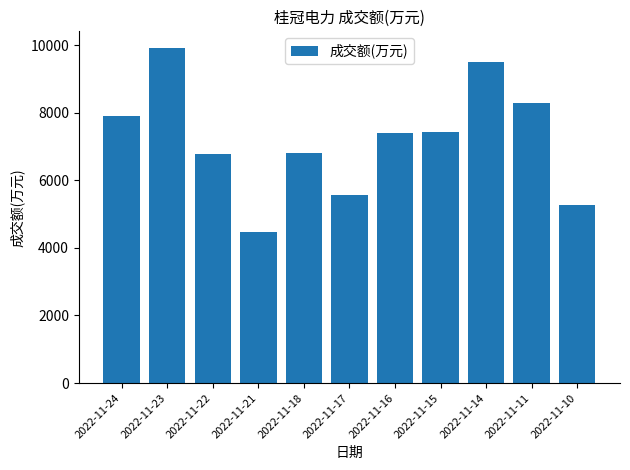

Read the value at 2022-11-23.

9909